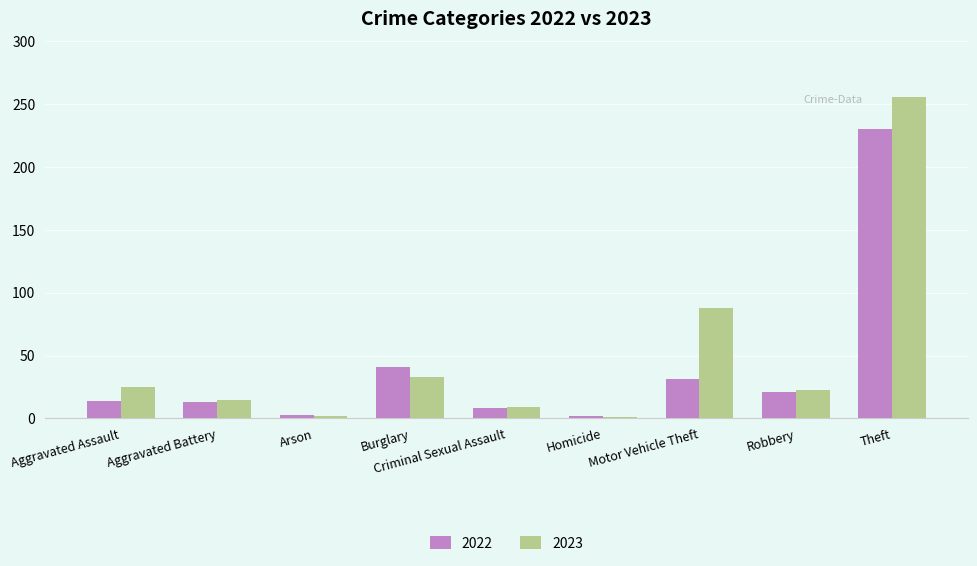

Which series has the widest spread of values?

2023